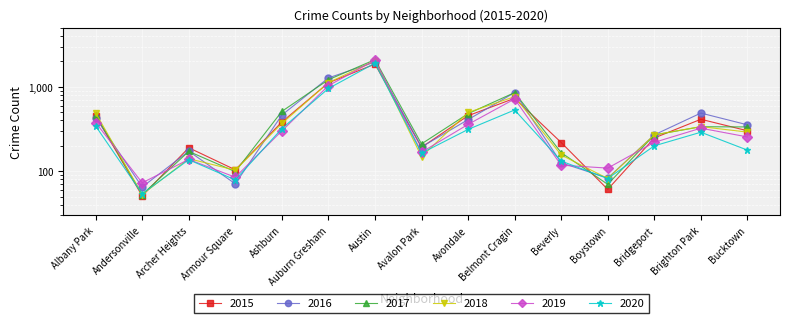

What is the label of the 11th point from the right?

Ashburn